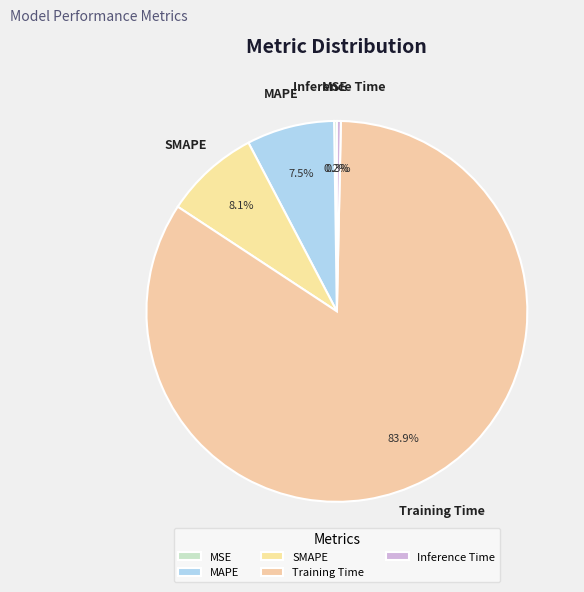

What is the majority slice?

Training Time